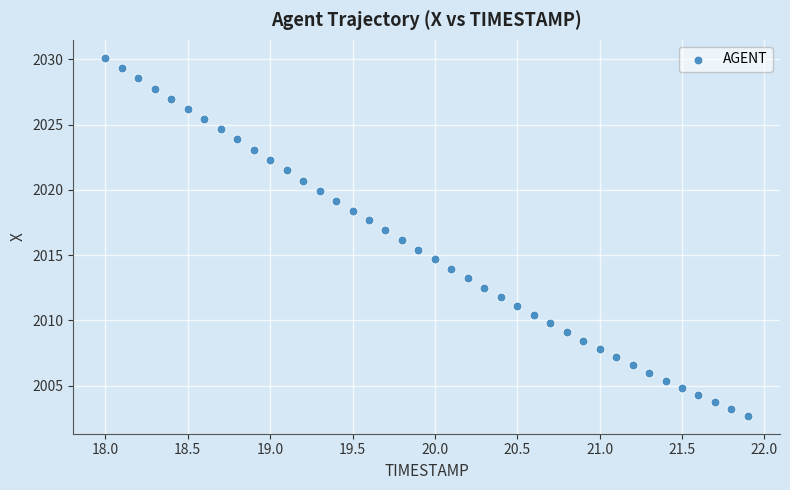

What is the range of X values (max minus min)?

3.9